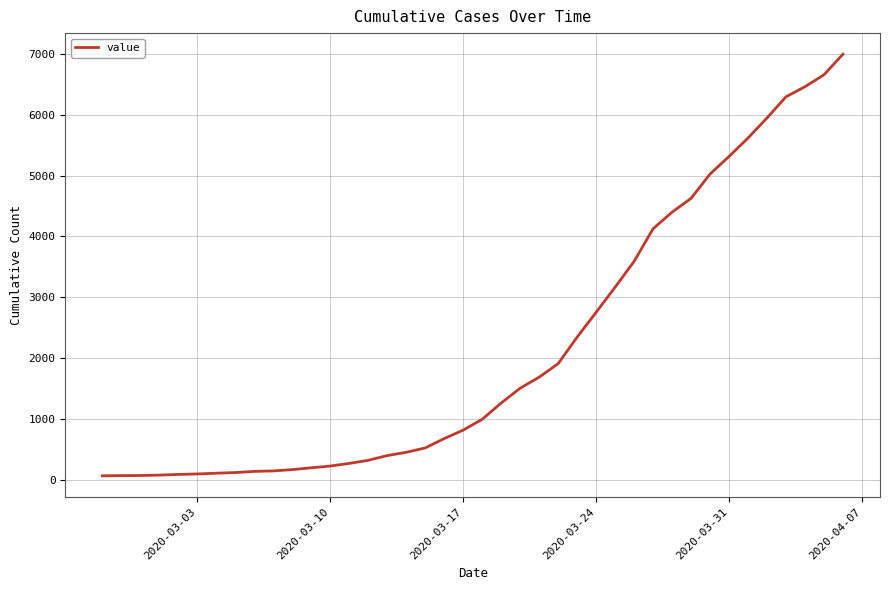

What is the difference between the maximum and minimum values?

6930